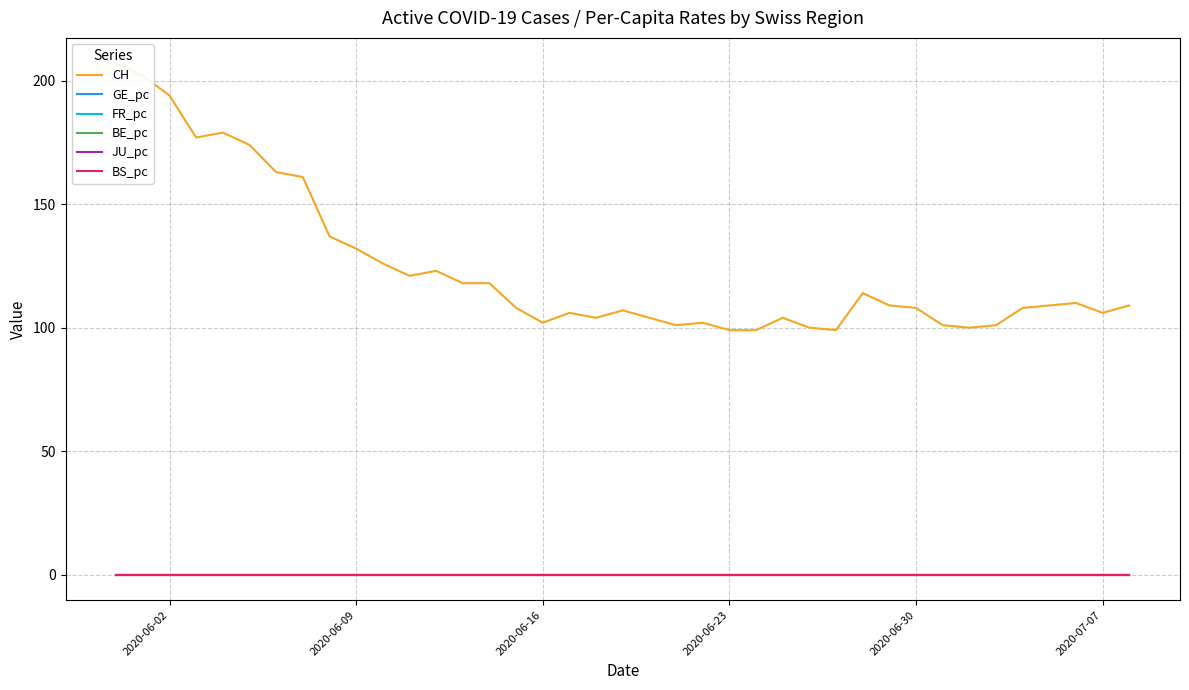

Is this an area chart (filled region under the line)?

No